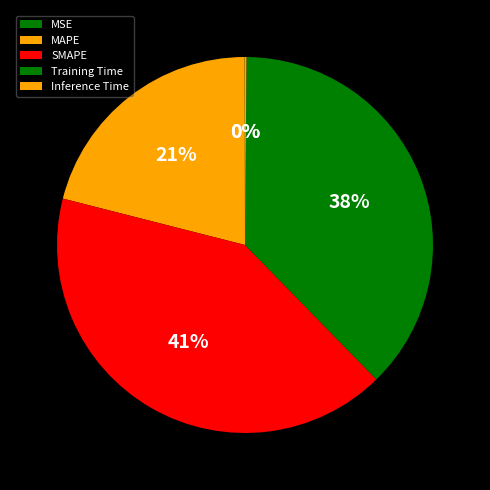

True or false: Training Time accounts for 27% of the total.

False